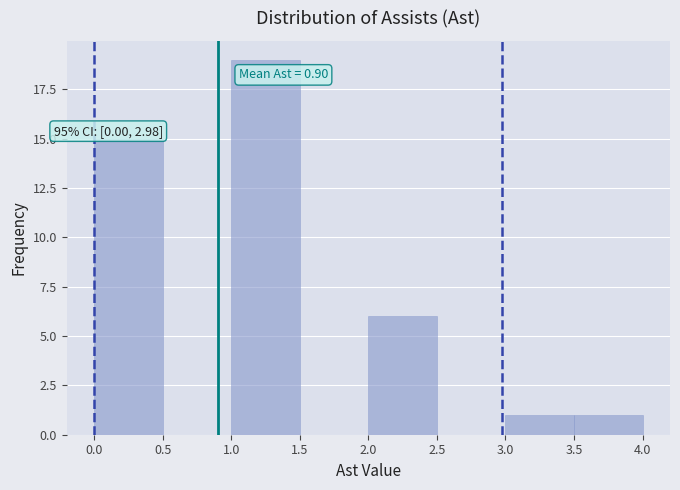

Which range on the x-axis has the tallest bar?

1.0 to 1.5